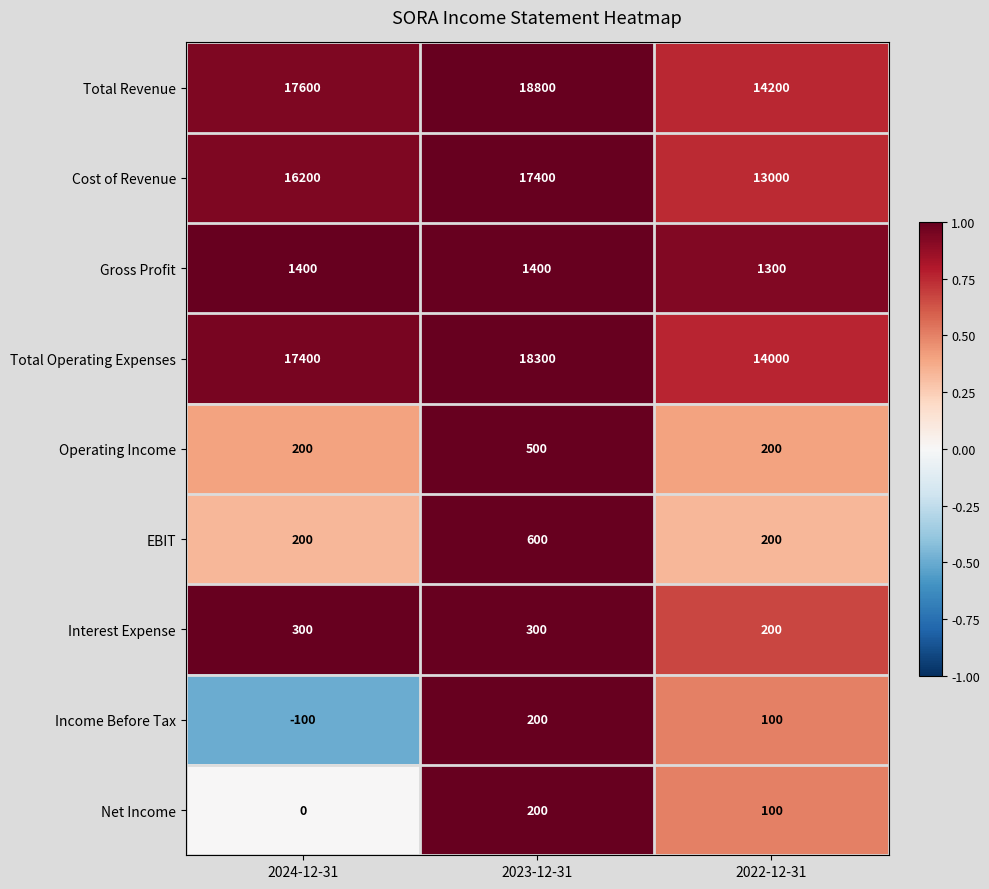

How many series are shown in this chart?

9